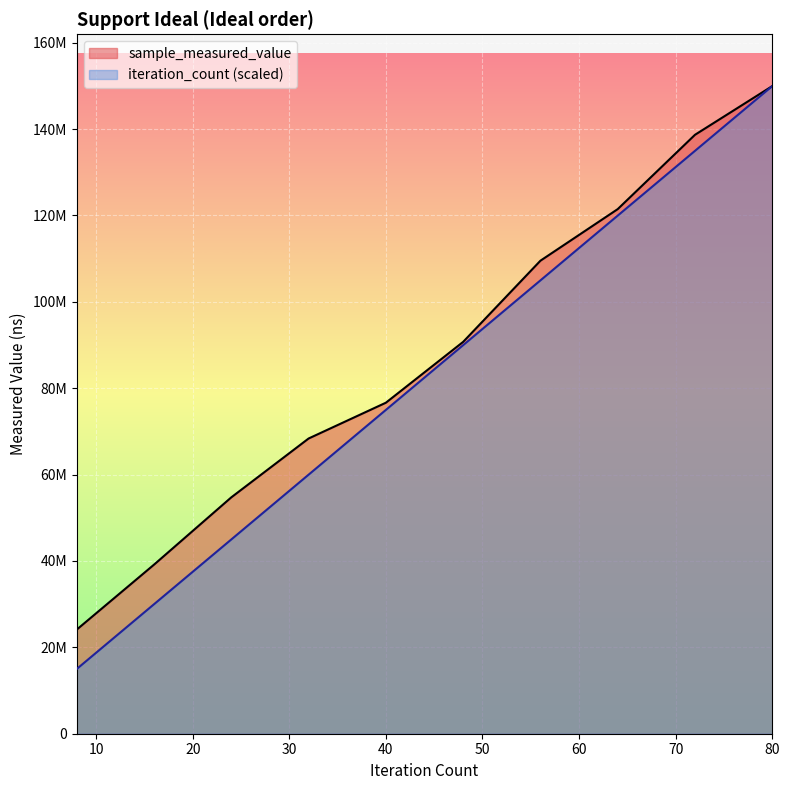

True or false: sample_measured_value and iteration_count cross at least once.

False